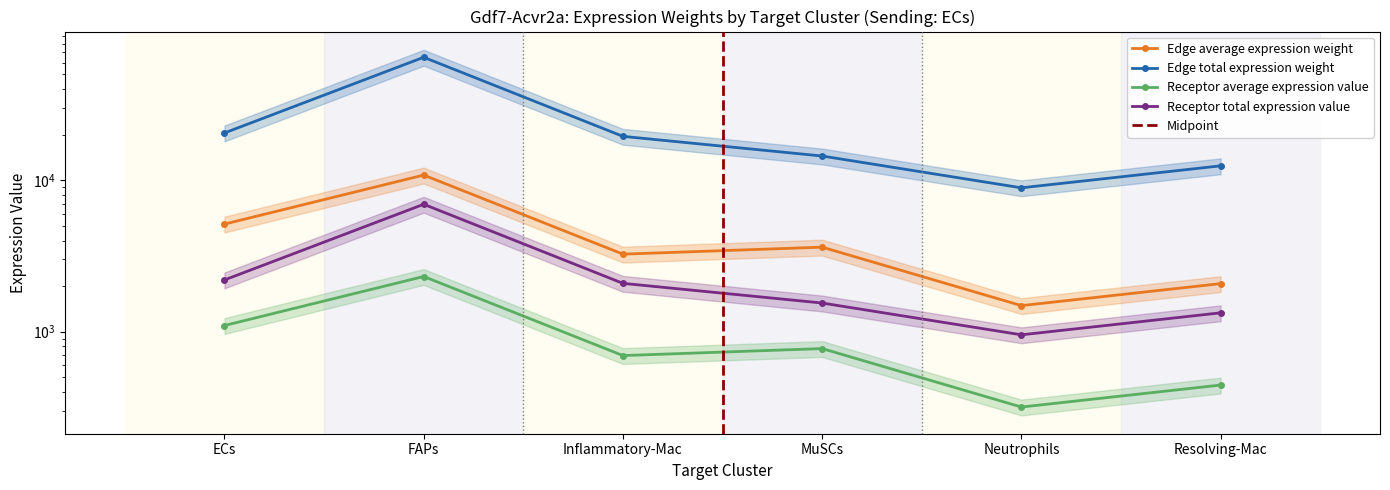

Between ECs and MuSCs, which series saw the biggest shift?

Edge total expression weight